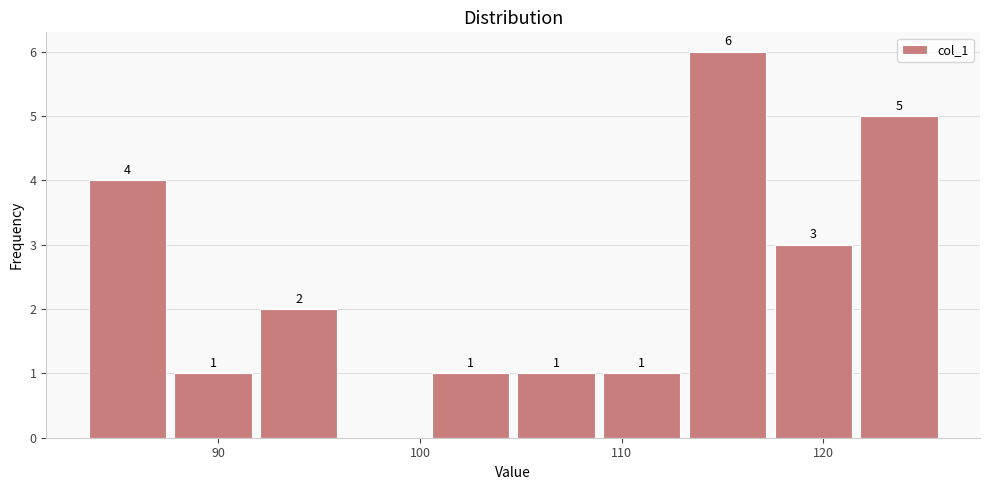

Which range on the x-axis has the tallest bar?

113 to 117